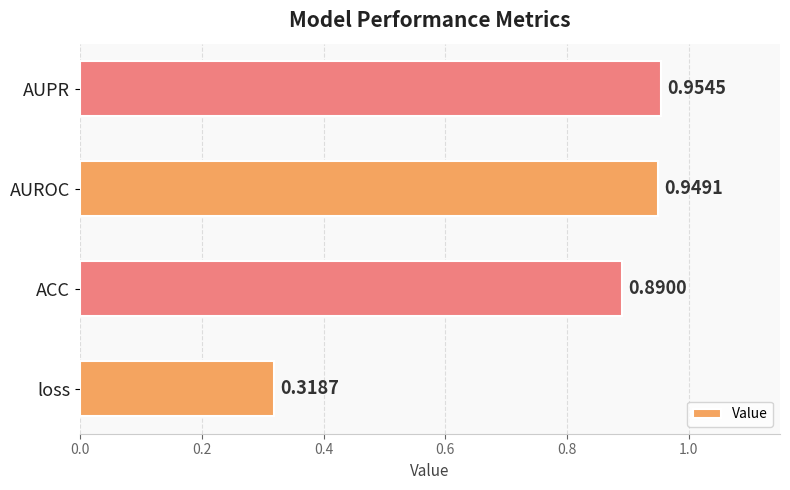

Rank the categories by value from lowest to highest.

loss, ACC, AUROC, AUPR